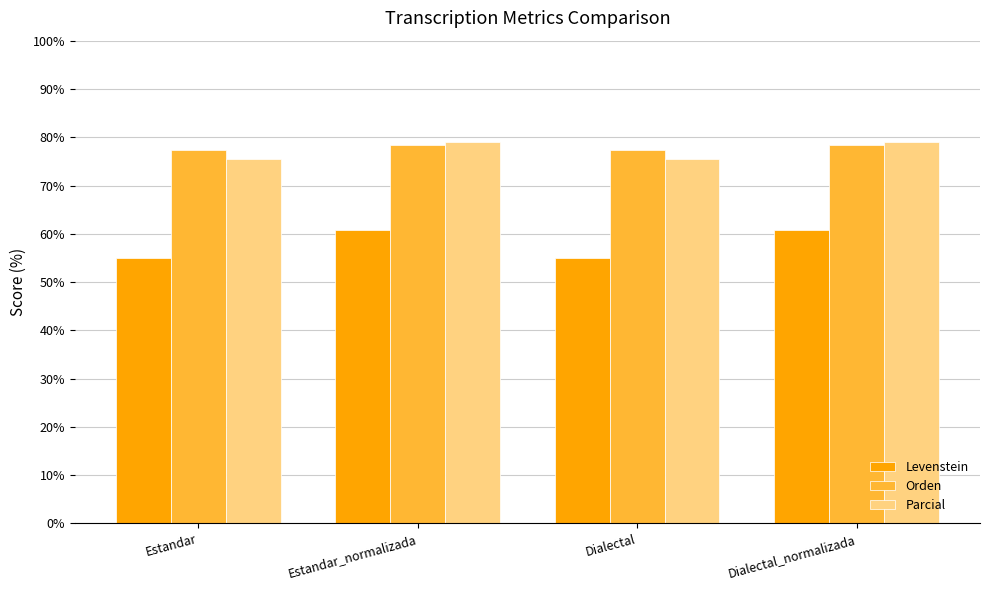

Reading right to left, list all the values displayed in this chart.

Levenstein: Dialectal_normalizada=60.8	Dialectal=55.0	Estandar_normalizada=60.8	Estandar=55.0
Orden: Dialectal_normalizada=78.3	Dialectal=77.4	Estandar_normalizada=78.3	Estandar=77.4
Parcial: Dialectal_normalizada=79.1	Dialectal=75.4	Estandar_normalizada=79.1	Estandar=75.4